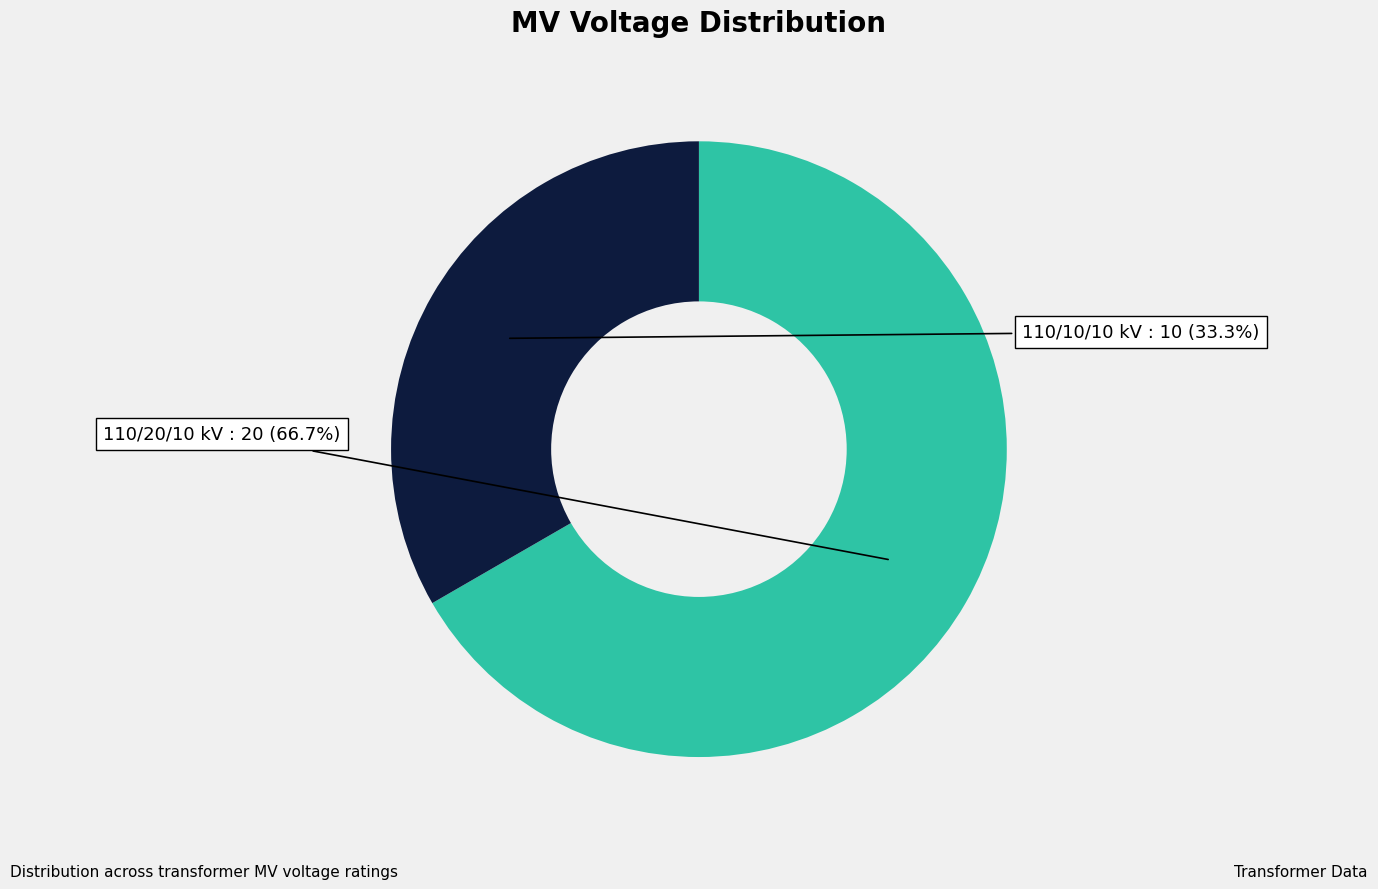

Does any single category account for the majority?

Yes